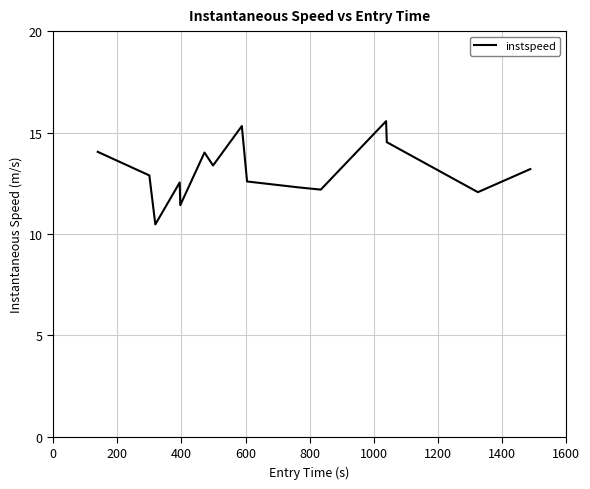

What is the difference between the maximum and minimum values?

5.1